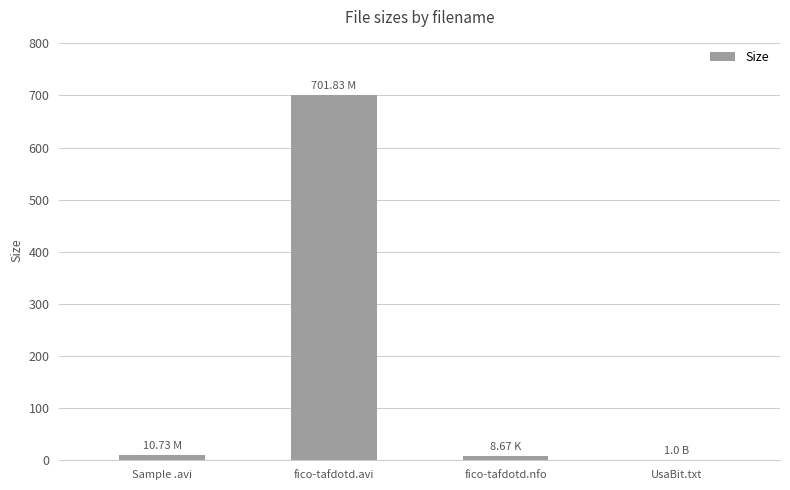

Approximately how many times larger is the value at fico-tafdotd.avi compared to Sample .avi?

65.4